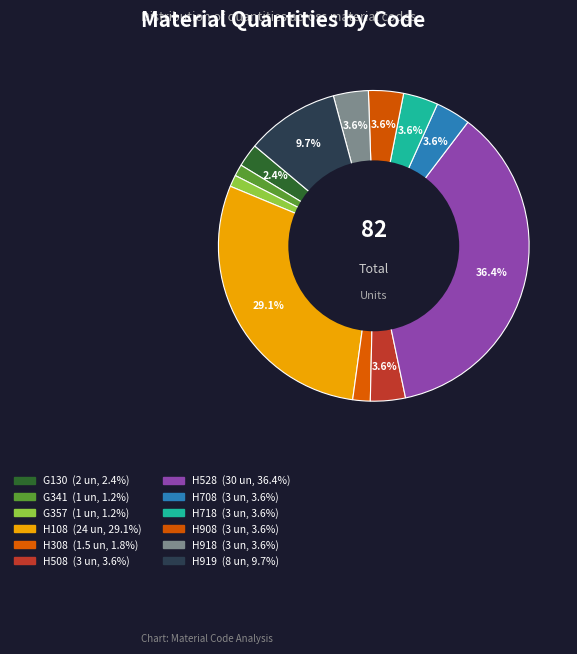

What is the change in value from H308 to H528?

+28.5